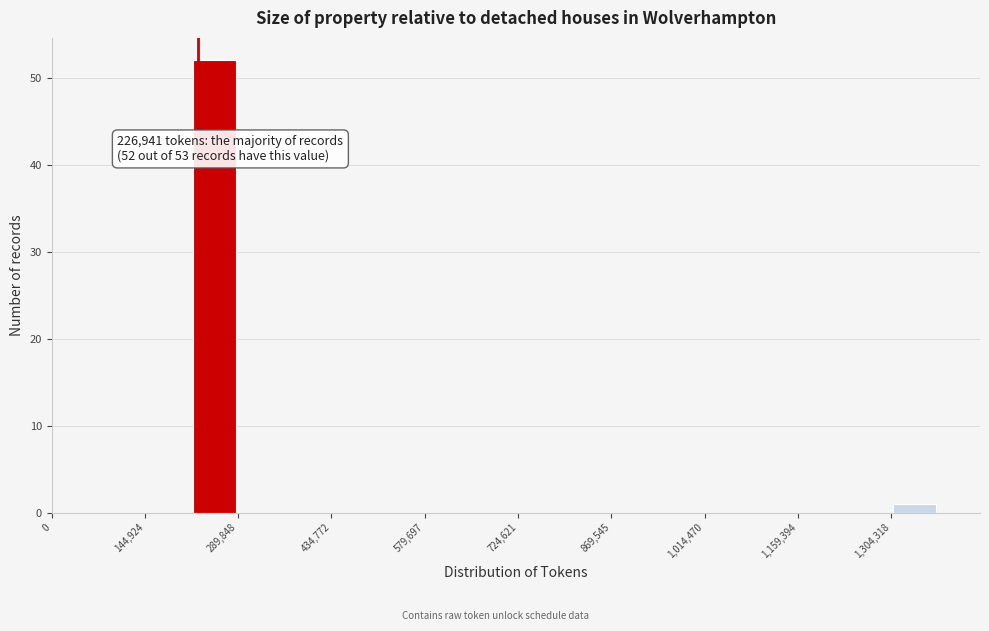

Read against the x-axis, roughly where is the centre of the tallest bar?

260000